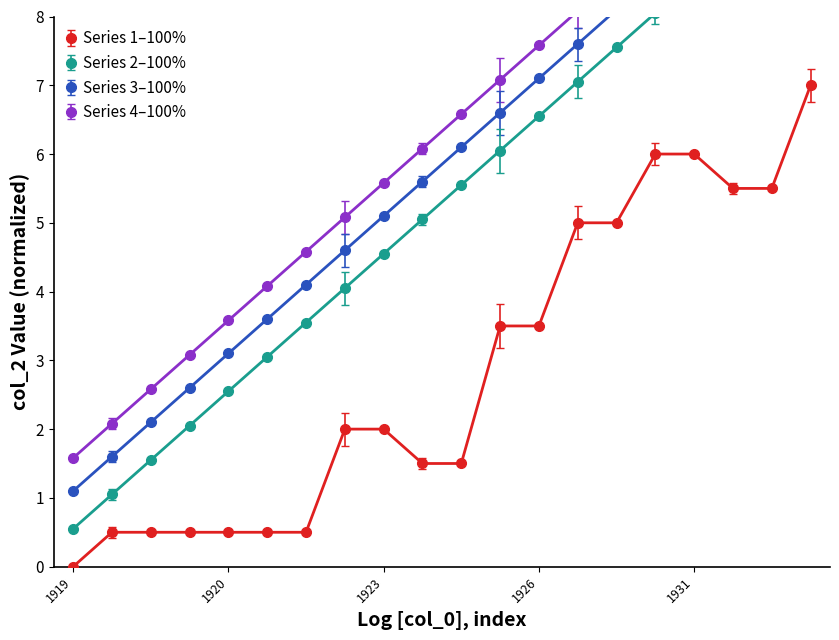

True or false: Series 3 and Series 4 intersect in this chart.

False